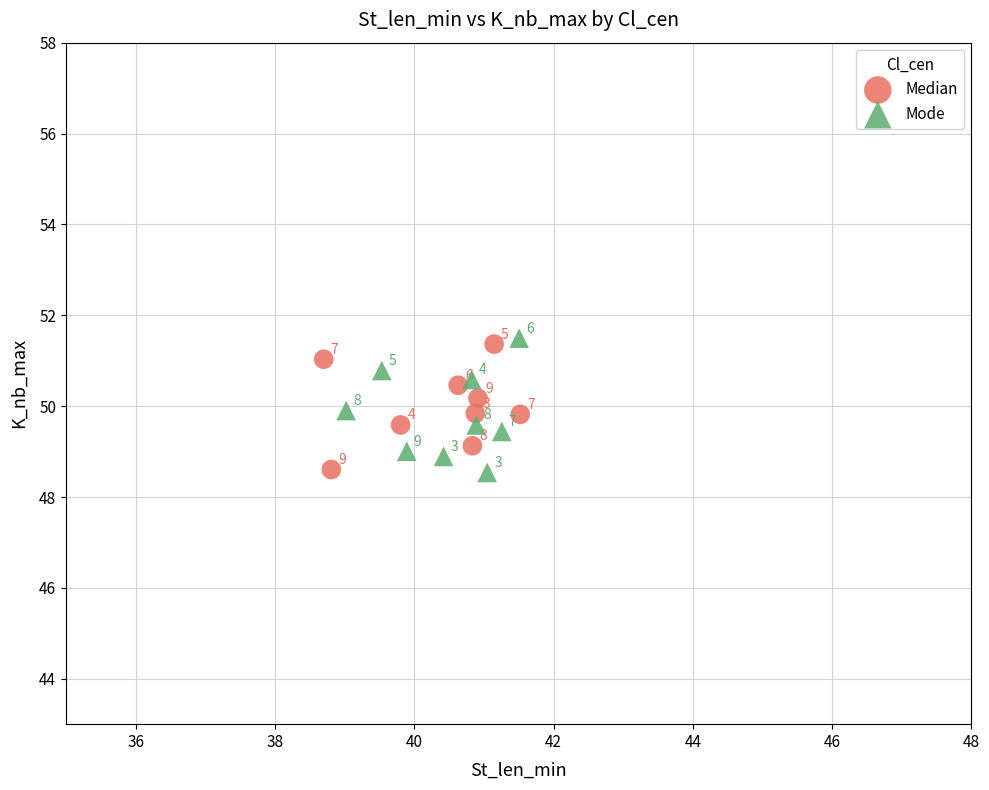

Which series reaches the maximum Y coordinate?

Mode